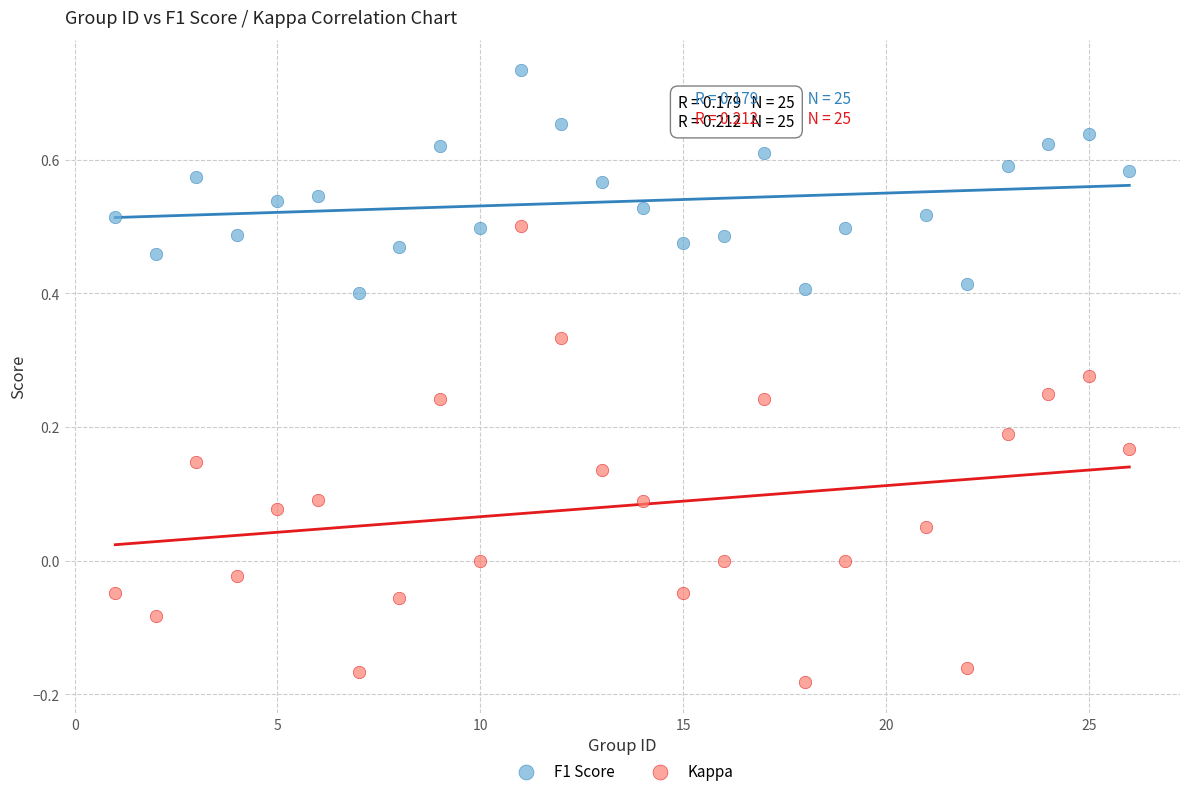

Which series has the widest spread of Y values?

Kappa